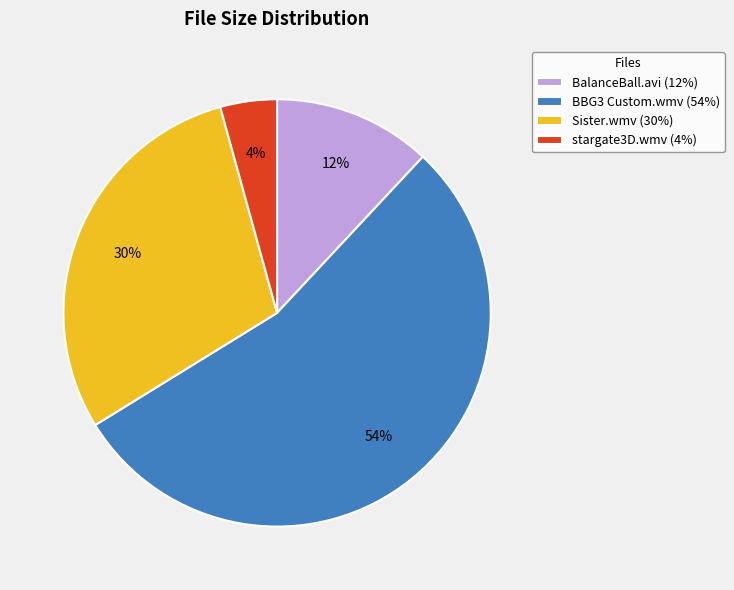

Is it true that stargate3D.wmv (4%) is 19% of the pie?

False